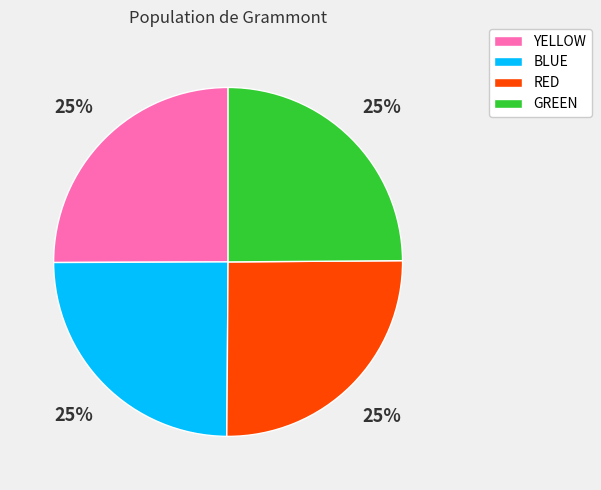

Count the number of slices in the pie.

4